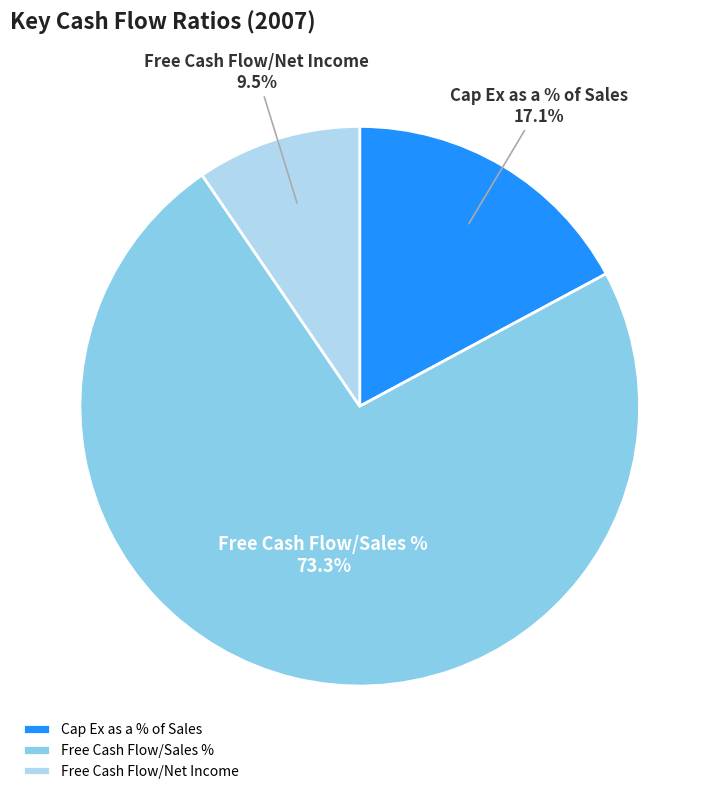

Rank the categories by value from highest to lowest.

Free Cash Flow/Sales %, Cap Ex as a % of Sales, Free Cash Flow/Net Income